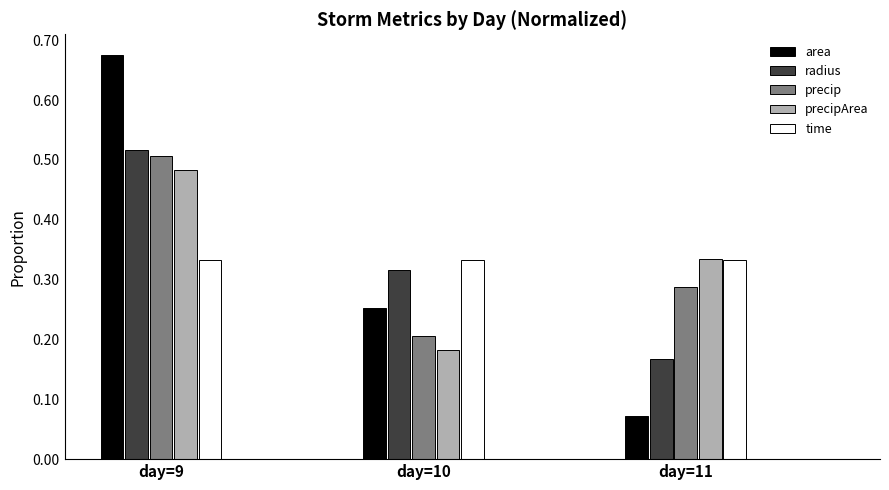

How many data points does each series have?

3